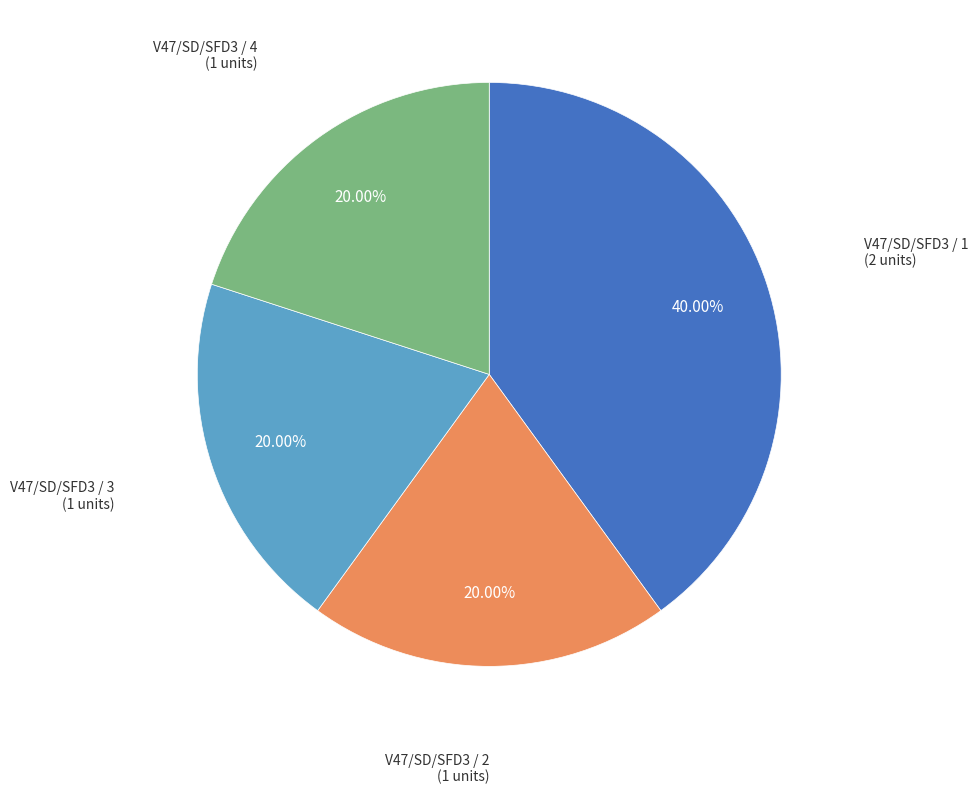

Is there any slice that represents more than half of the pie?

No